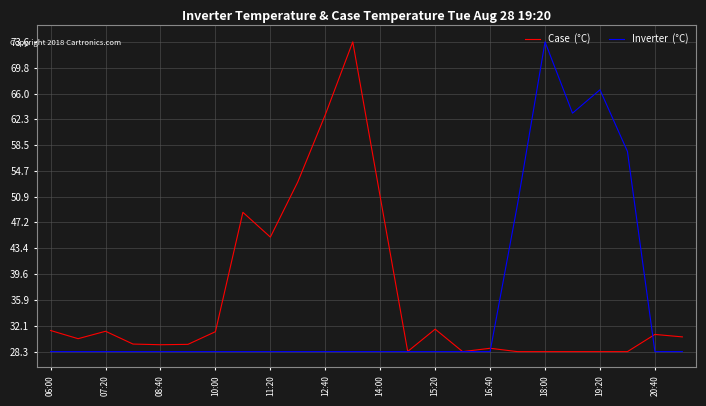

What is the smallest value displayed?

28.3